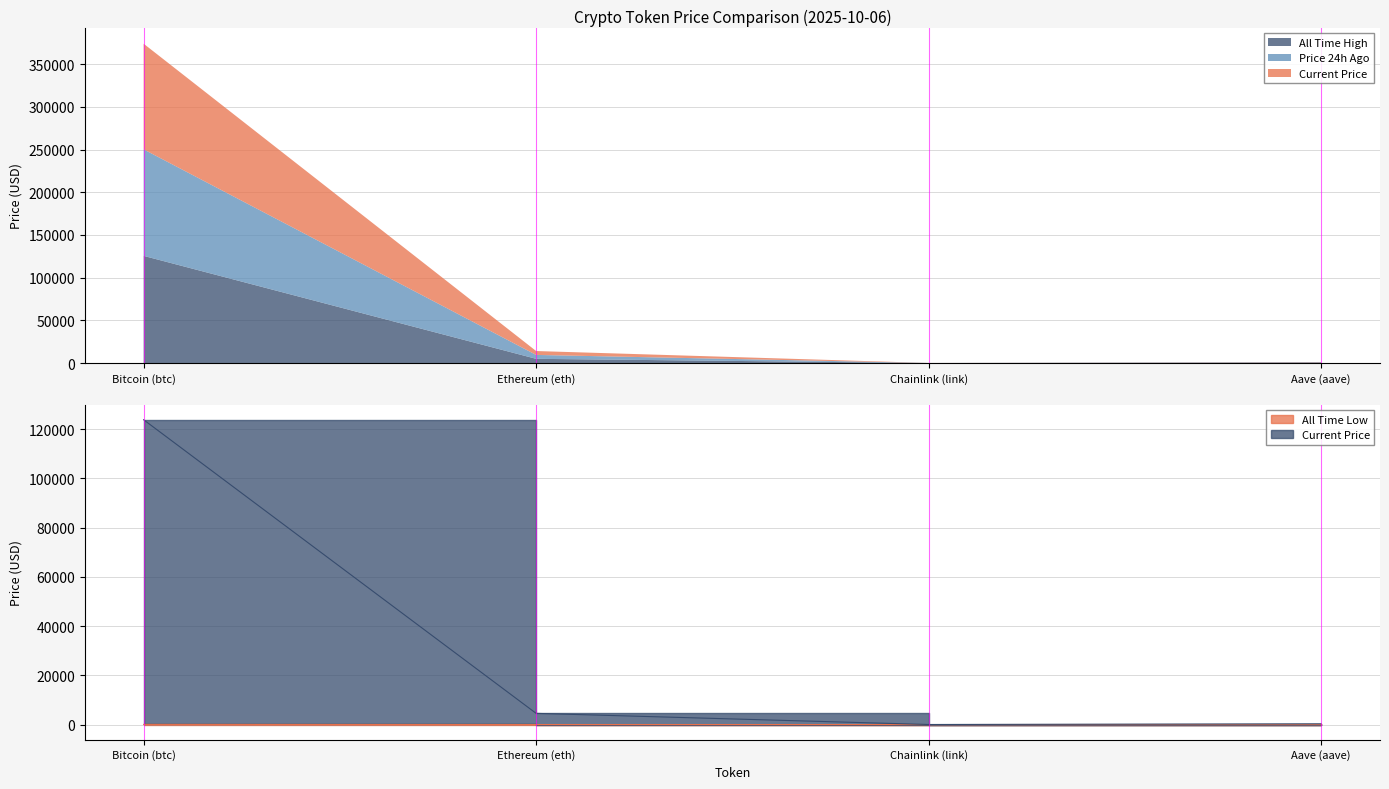

Does the chart have visible grid lines?

Yes